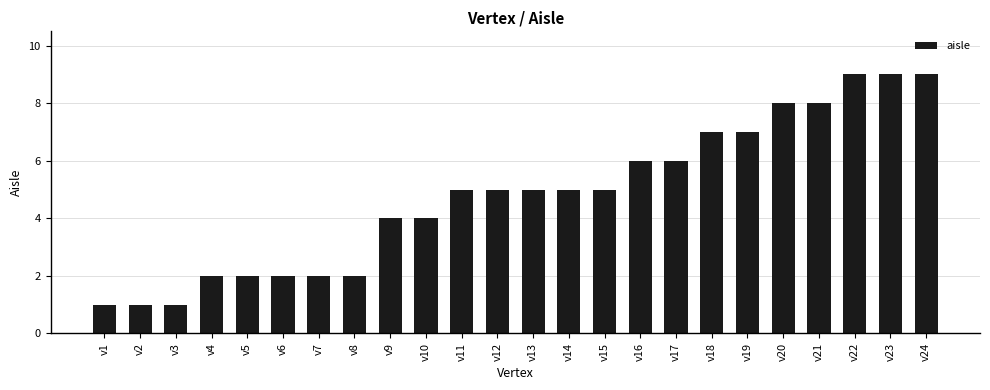

How many bars are there in total?

24